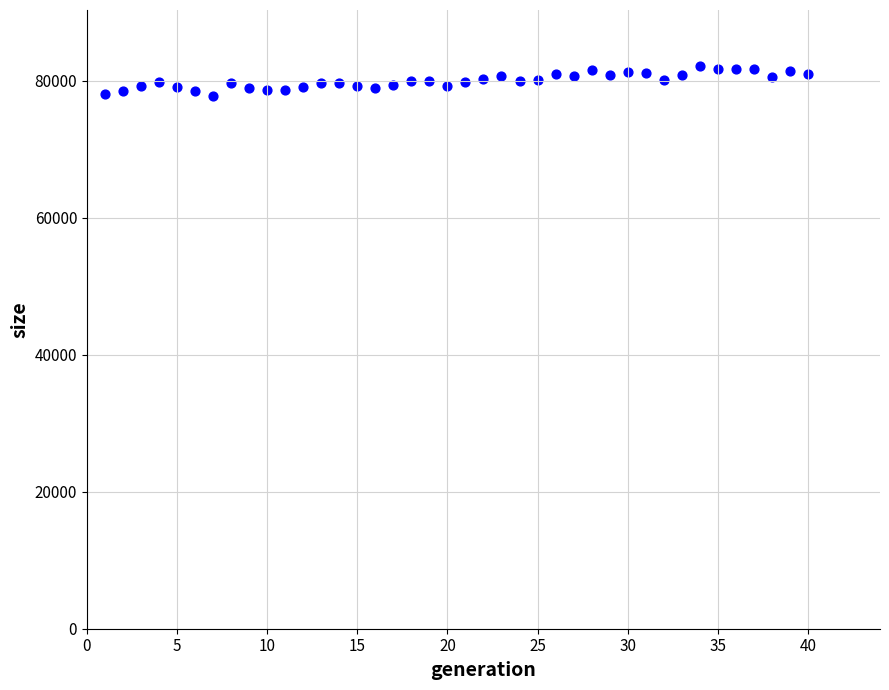

What is the range of Y values (max minus min)?

4338